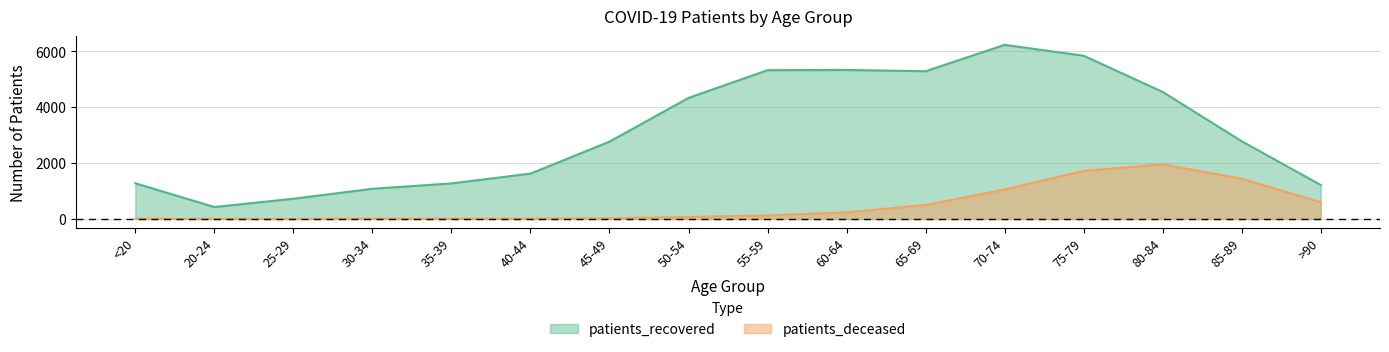

True or false: patients_deceased and patients_recovered cross at least once.

False